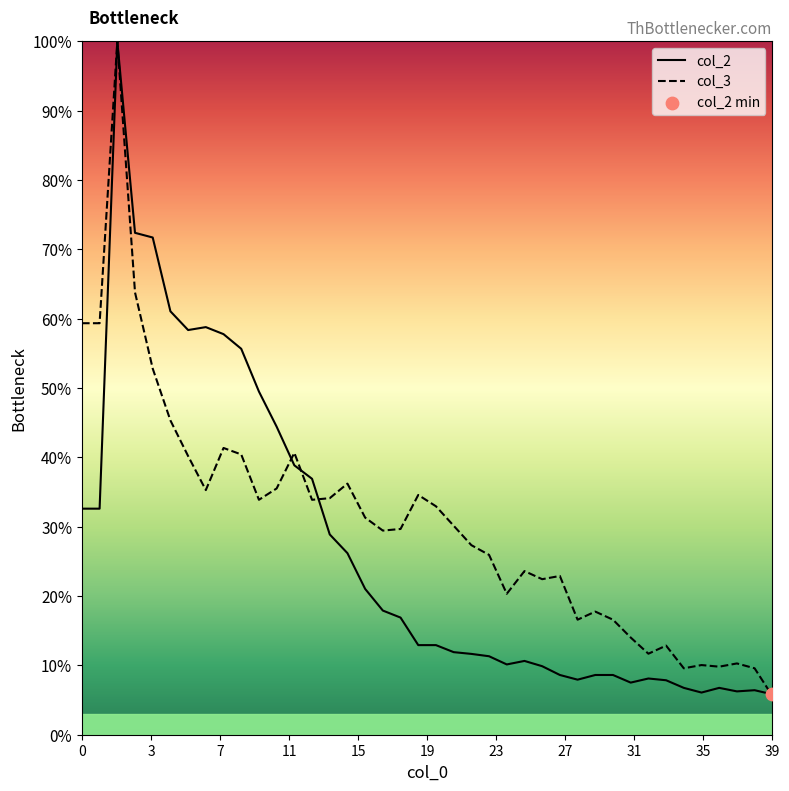

What are all the series names shown in the legend?

col_2, col_3